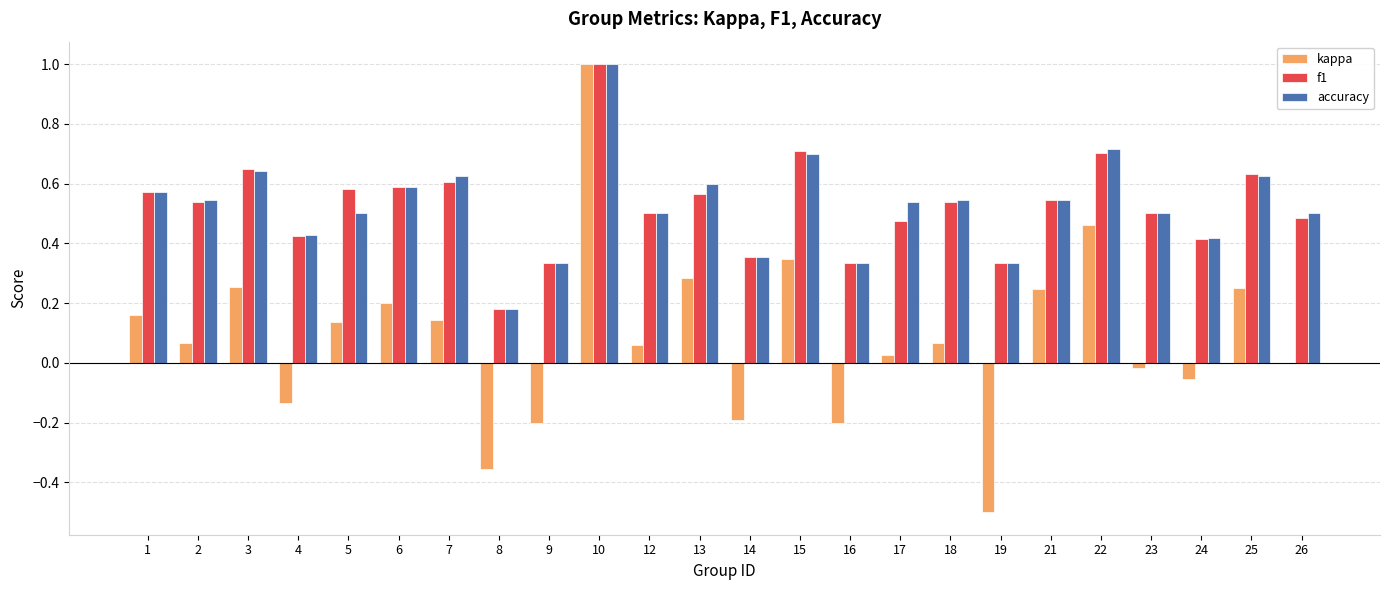

Is the value of kappa at 5 greater than the value of f1 at 1?

No